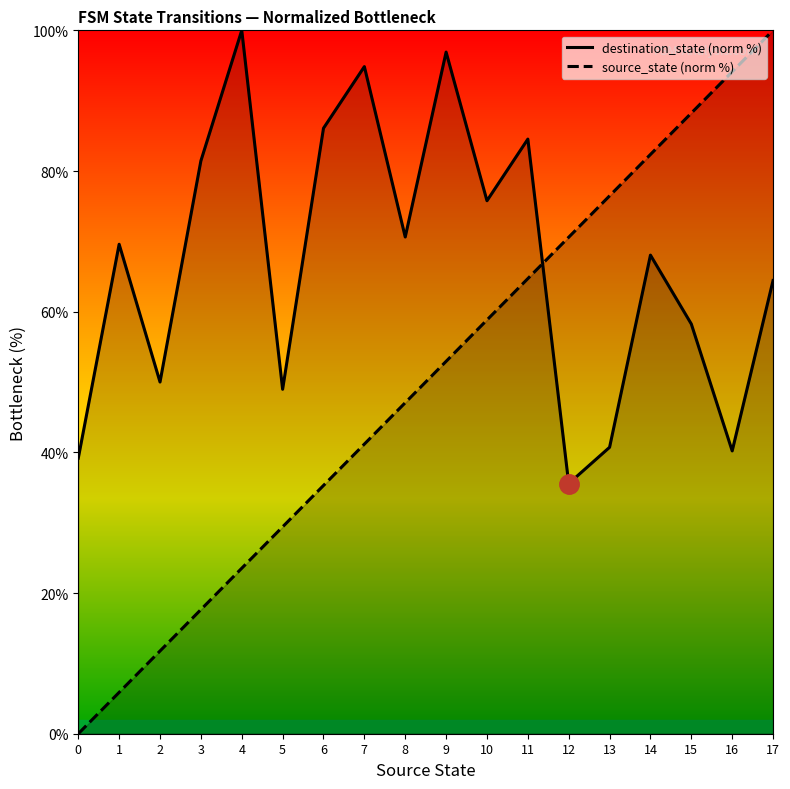

List the series in order of their overall mean, highest first.

destination_state (norm %), source_state (norm %)